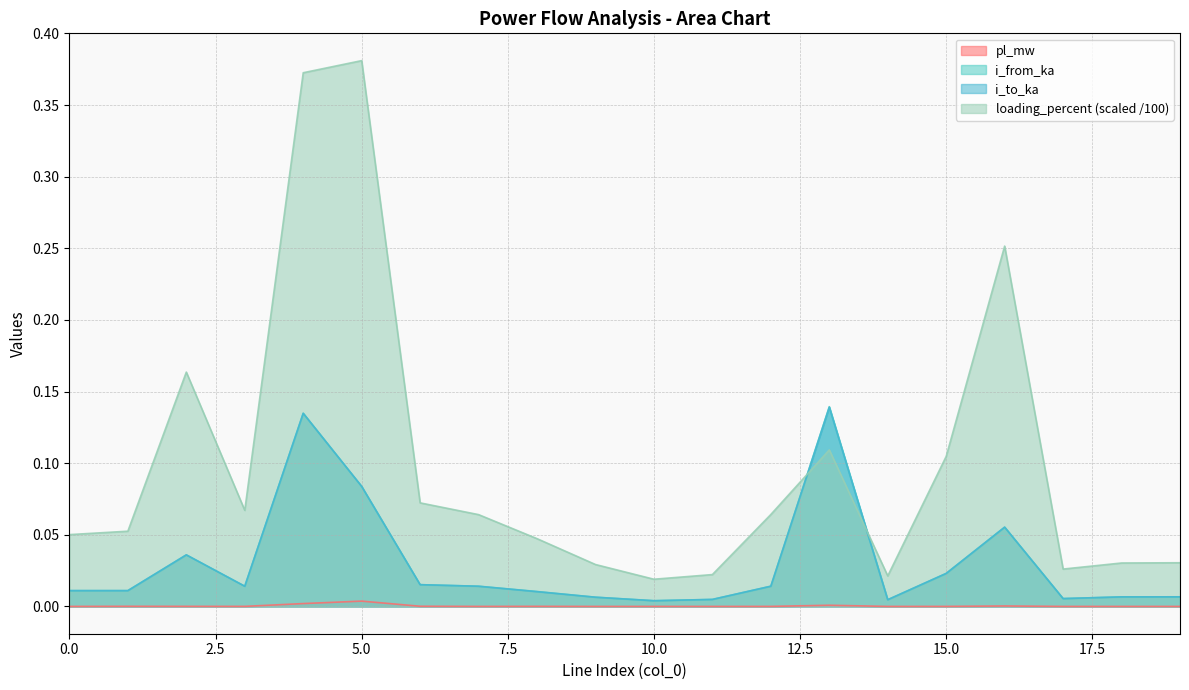

What is the difference between the loading_percent values at 2 and 6?

0.1